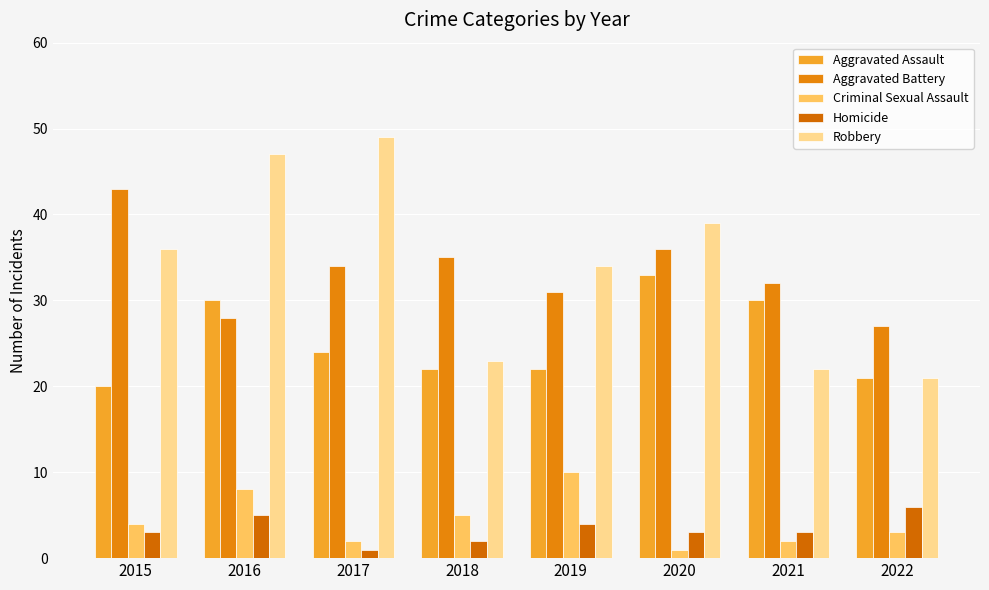

Between 2018 and 2022, which is larger?

2018